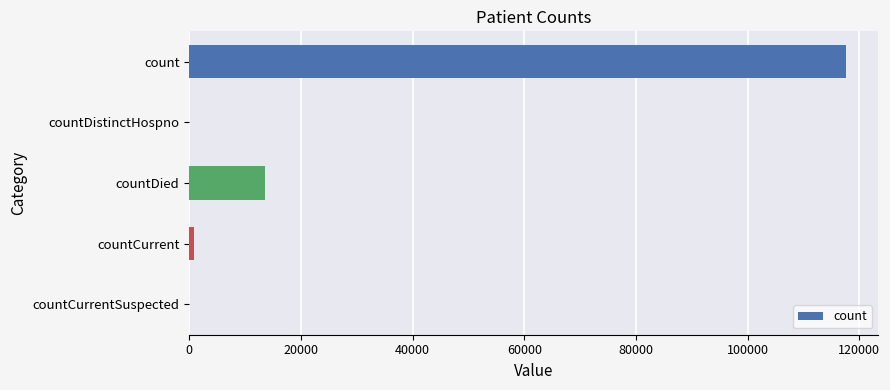

Is it true that the value at countDied is 13572?

True